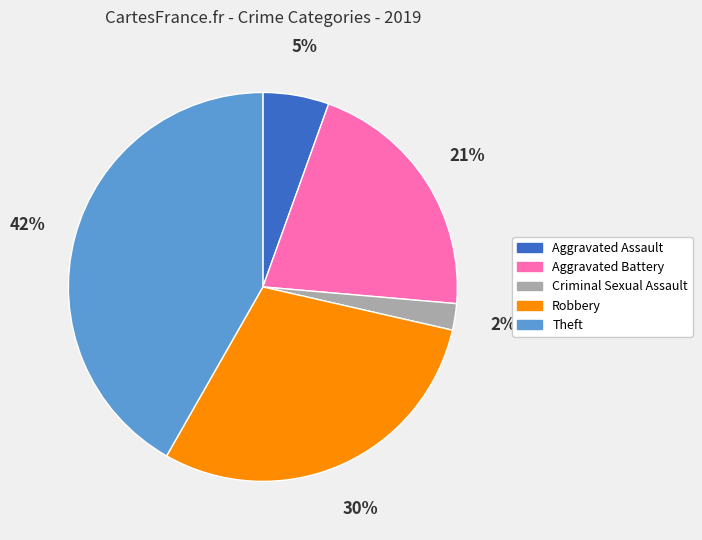

Does Aggravated Assault represent more than half of the total?

No